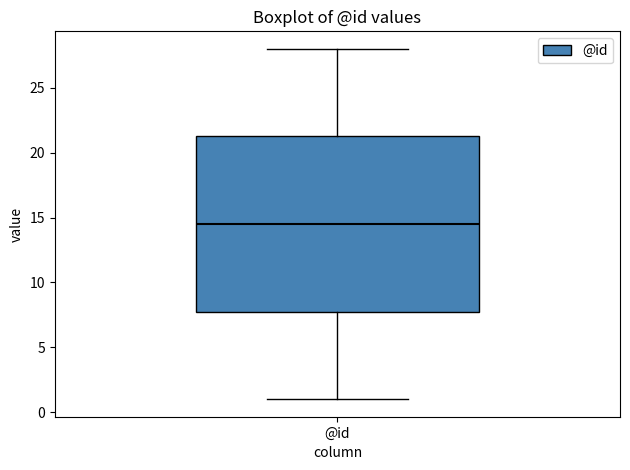

Where does the lower whisker of the box for @id end on the y-axis? The values are not printed on the chart, so give them approximately, as read against the axis.

1.0